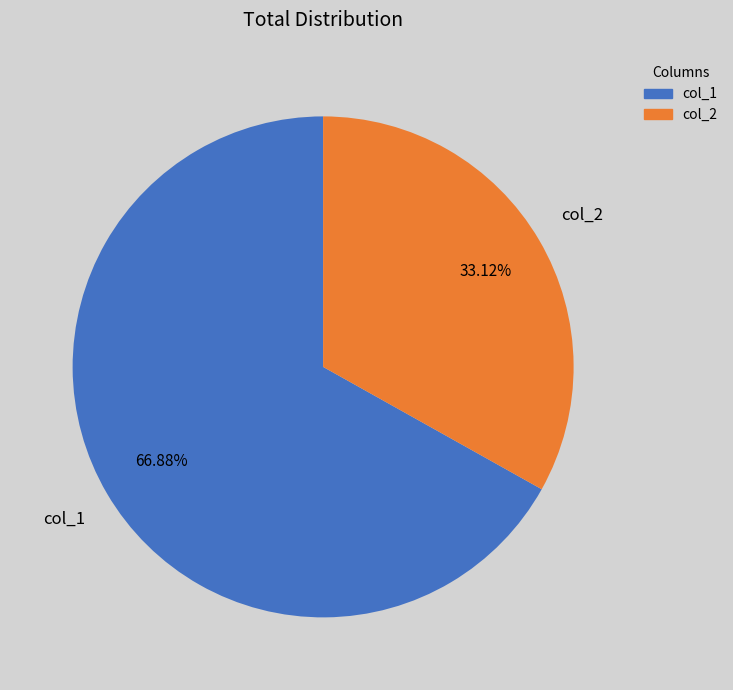

Count the number of slices in the pie.

2